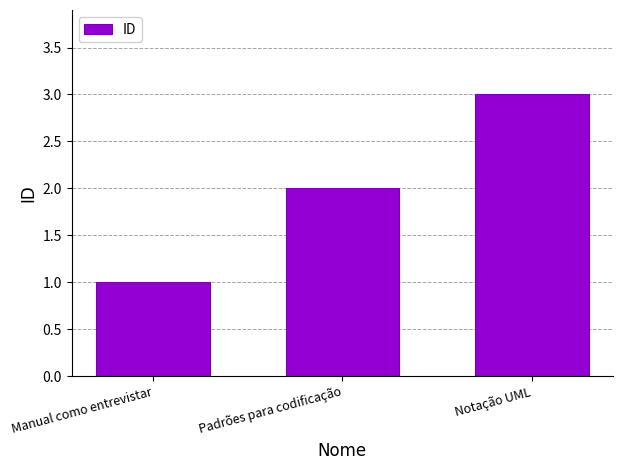

Which has a higher value, Manual como entrevistar or Notação UML?

Notação UML